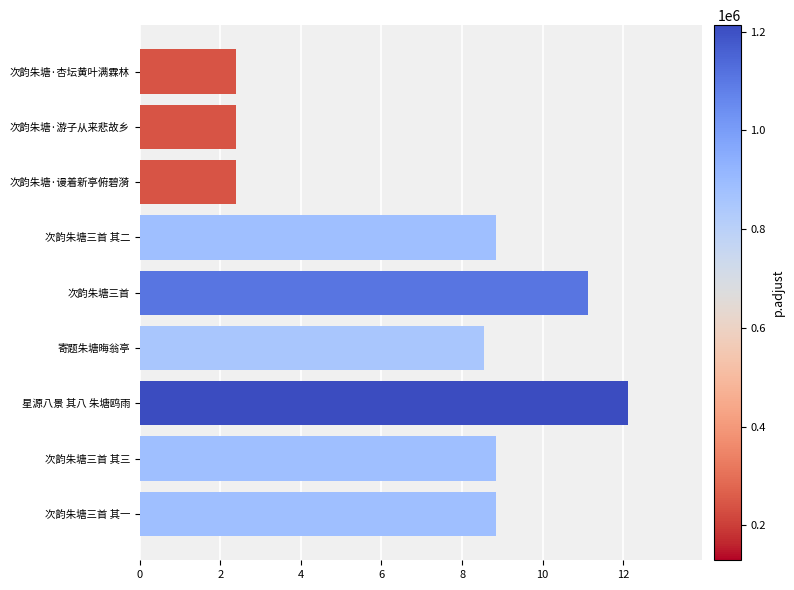

What is the change in value from 次韵朱塘三首 to 星源八景 其八 朱塘鸥雨?

+1.0